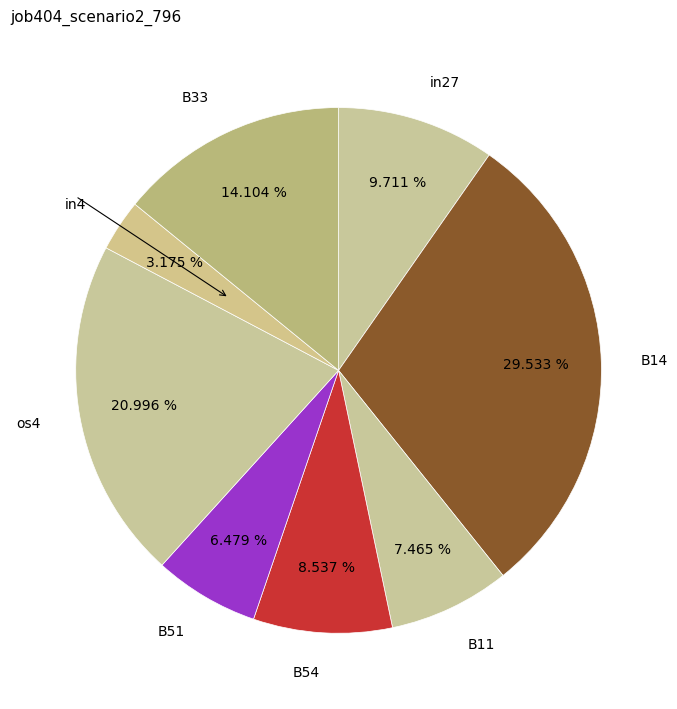

What is the smallest slice in the pie chart?

in4